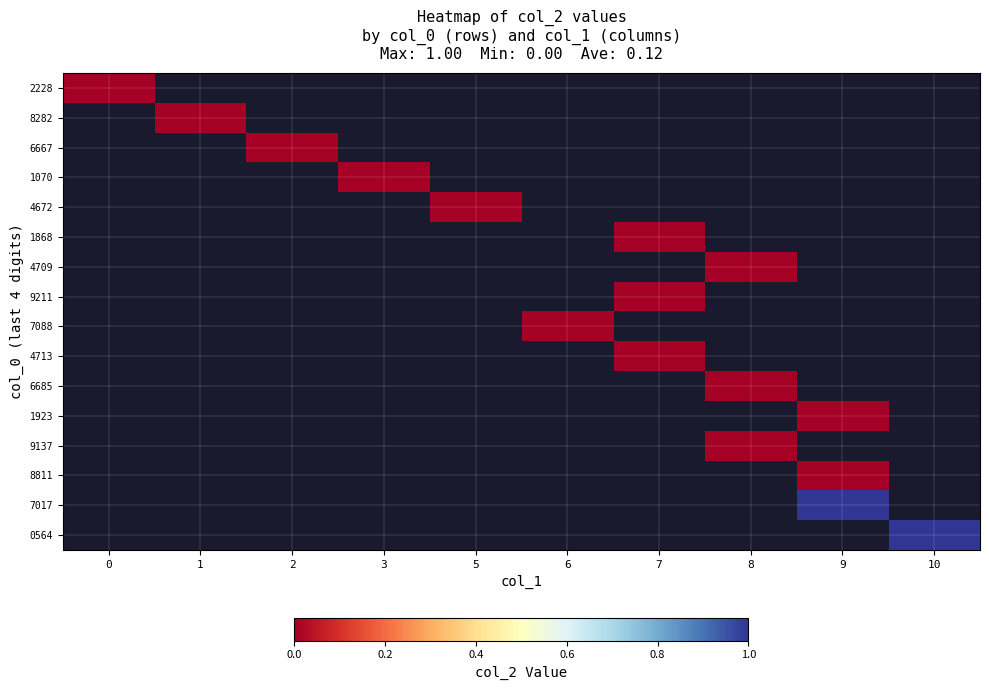

The value of row_3 at 10 is nan. True or false?

False